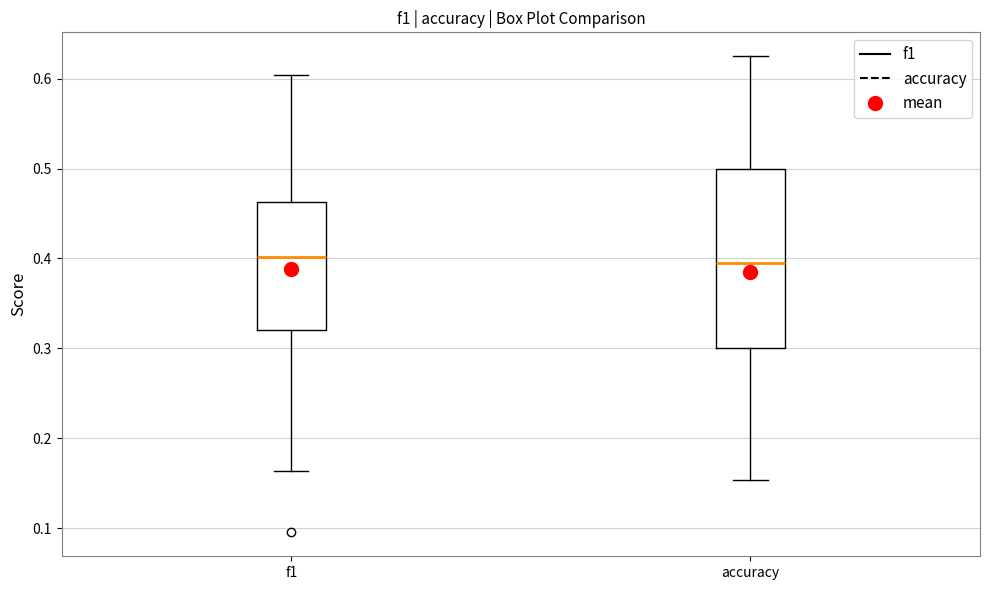

Reading left to right, read every box against the y-axis: the position of its median line, the range the box covers, and the ends of its whiskers. The values are not printed on the chart, so give them approximately, as read against the axis.

f1: median 0.40, box 0.32 to 0.46, whiskers 0.16 to 0.60
accuracy: median 0.39, box 0.30 to 0.50, whiskers 0.15 to 0.63